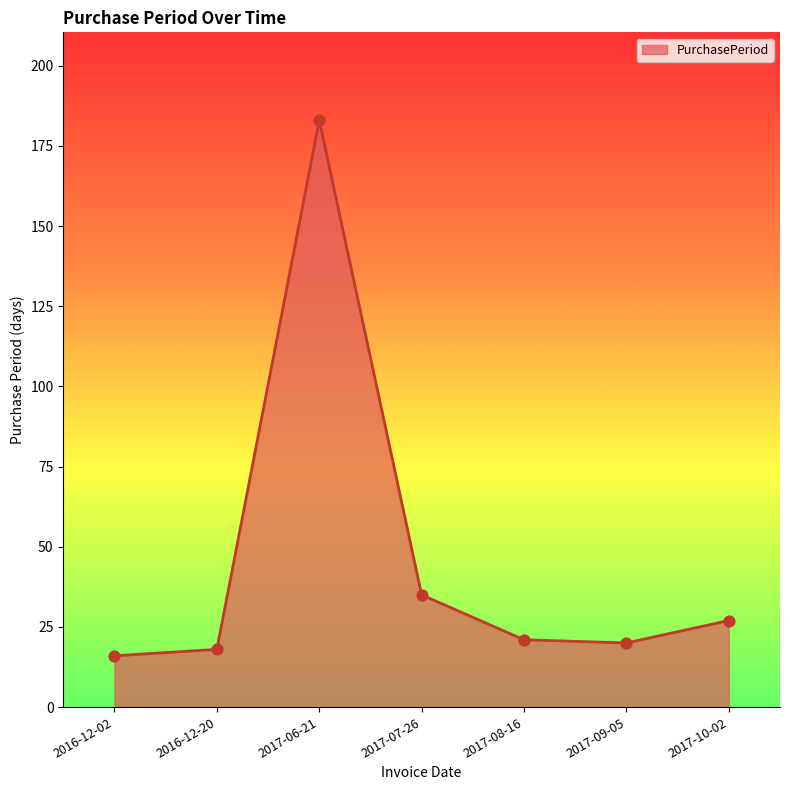

Between 2017-07-26 and 2016-12-20, which is larger?

2017-07-26